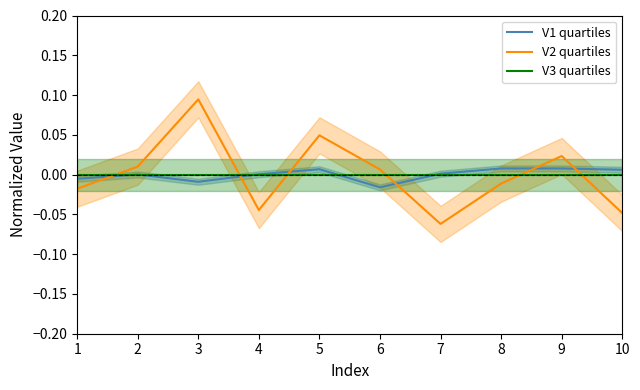

Which series has the largest total across all categories?

V1 quartiles